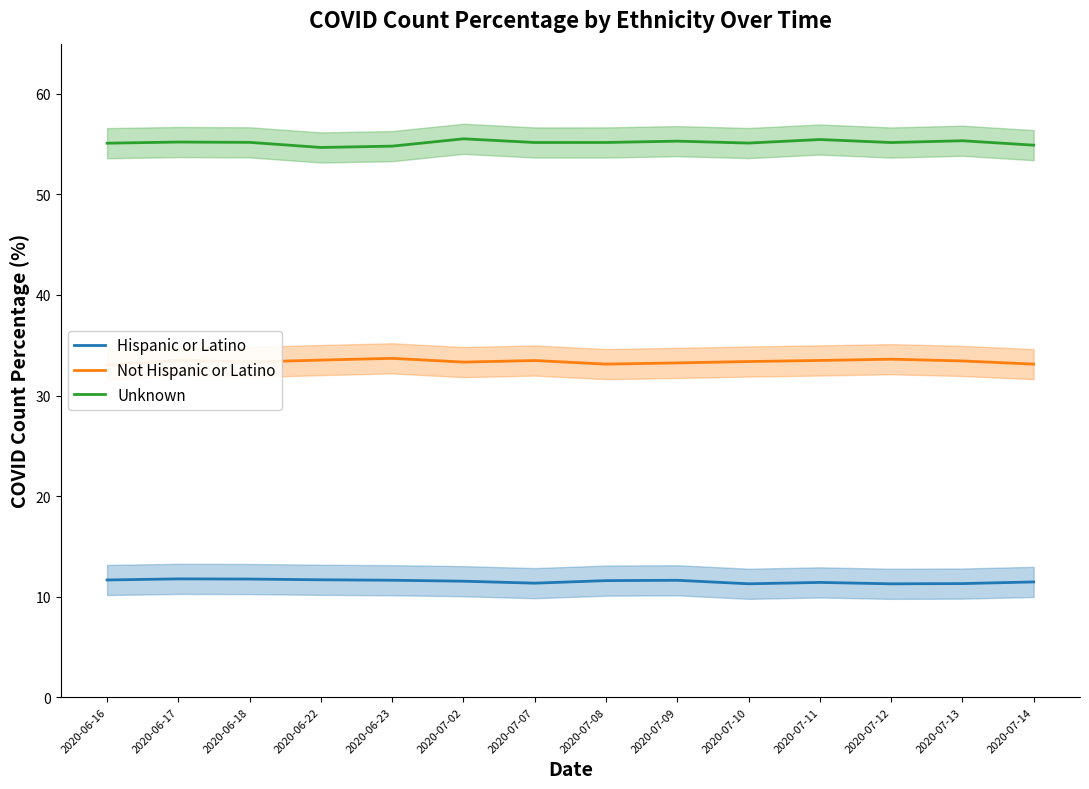

True or false: Unknown and Hispanic or Latino cross at least once.

False